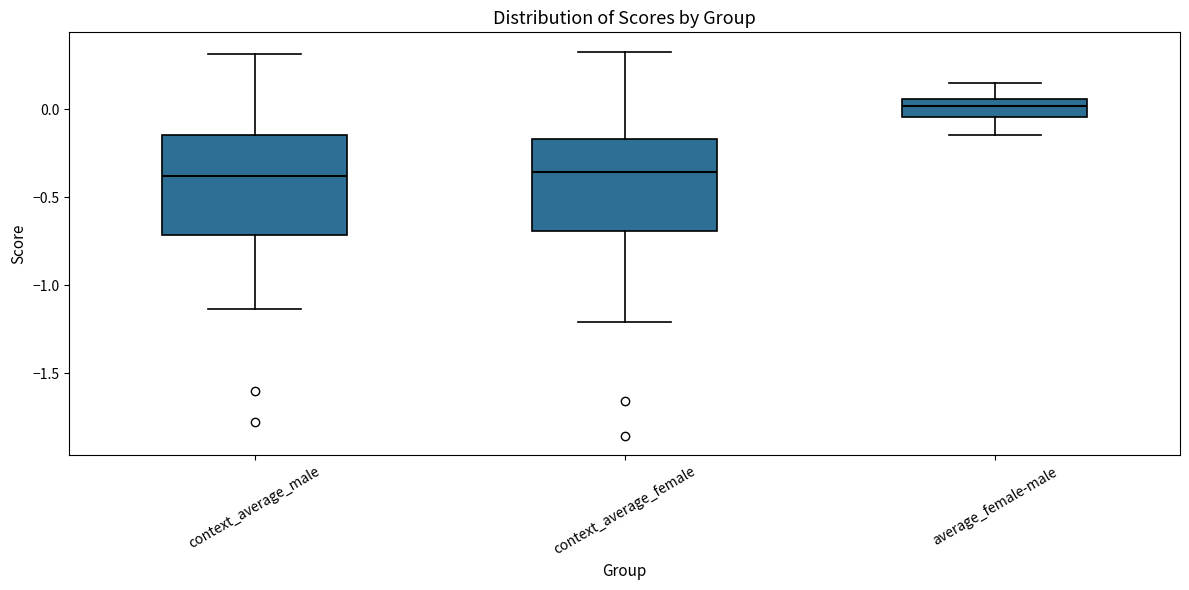

Where is the lower edge of the box for context_average_female on the y-axis? The values are not printed on the chart, so give them approximately, as read against the axis.

-0.70